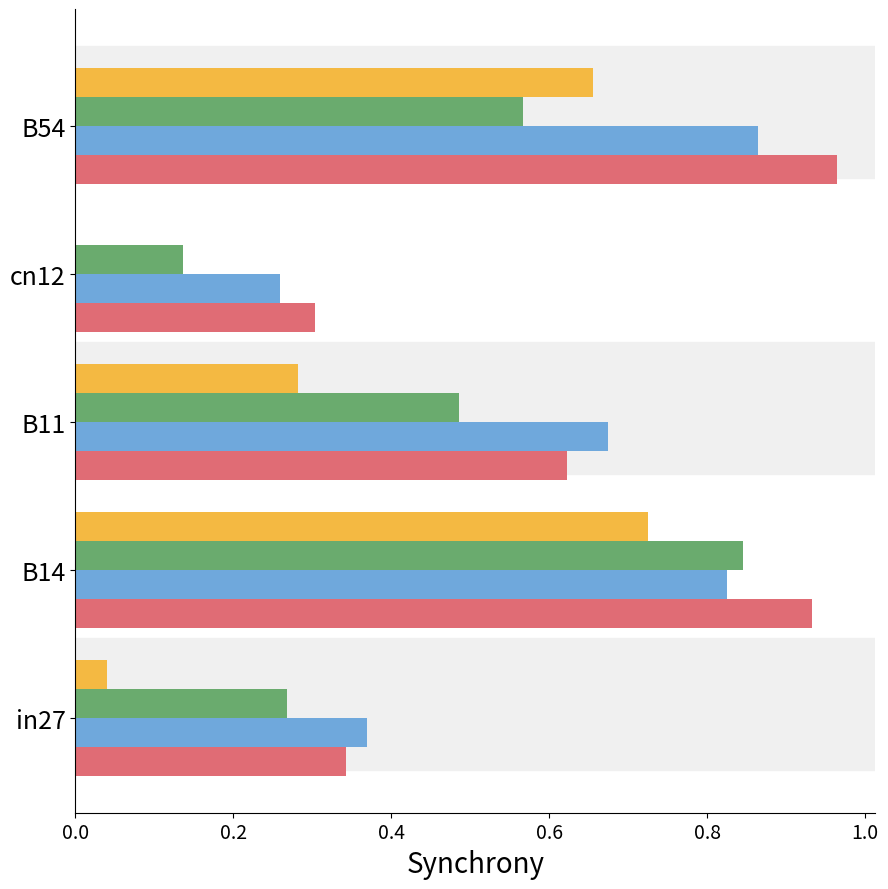

What is the total value across all series at B11?

2.1